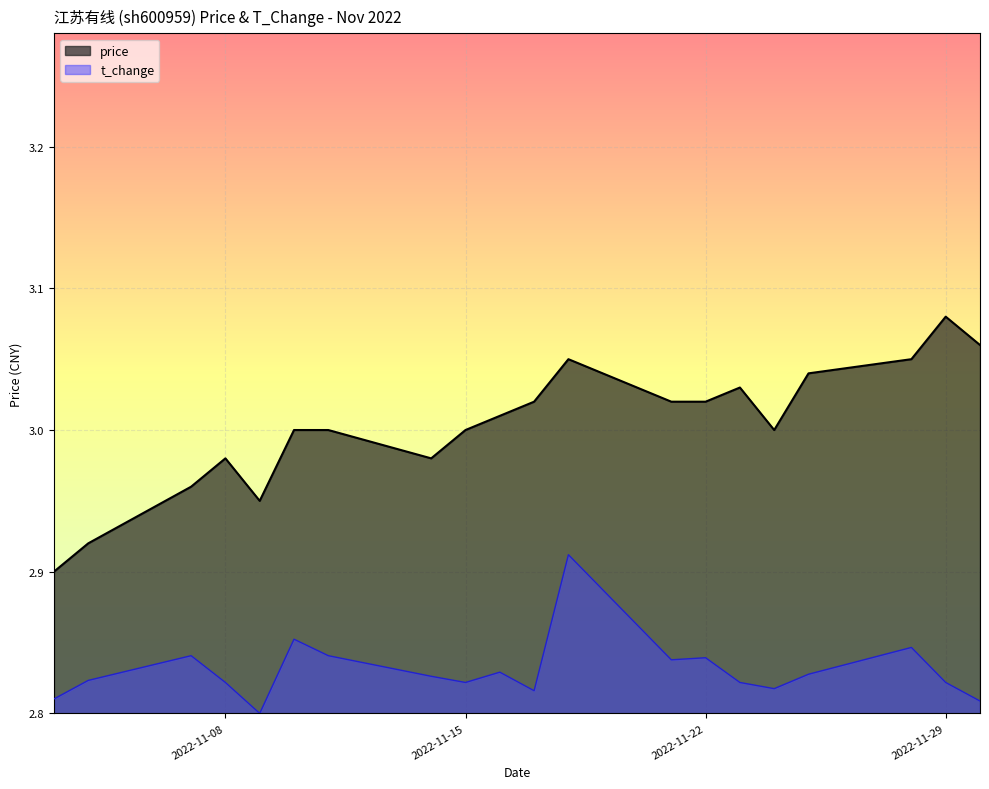

What is the value of the t_change point at the 20th from the left?

2.8